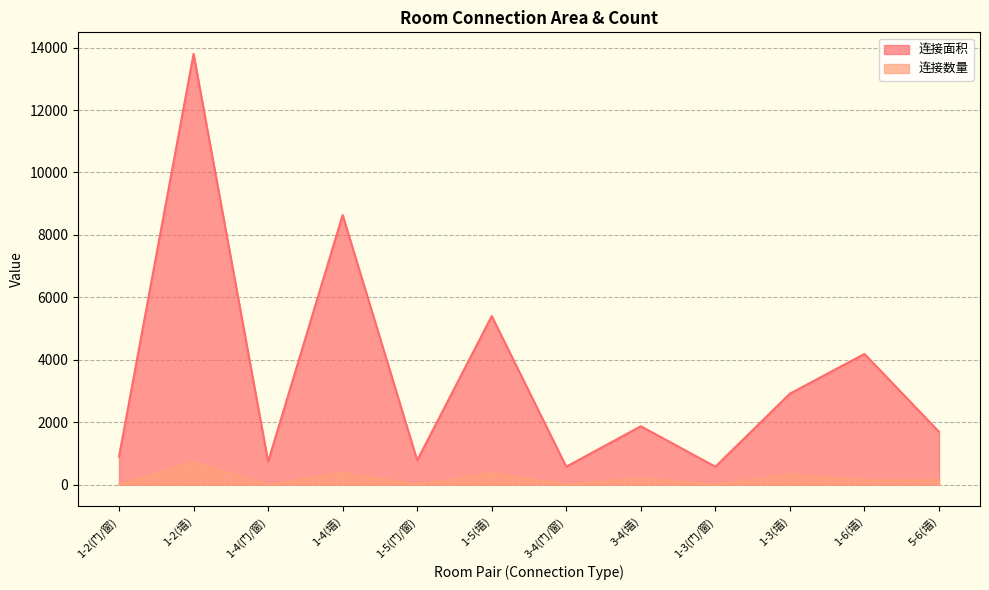

True or false: 连接数量 has a value of 38 at 5-6(墙).

False